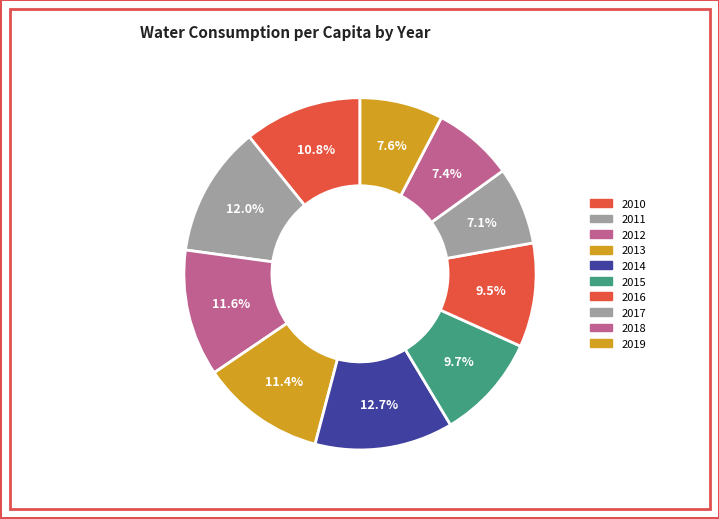

Is it true that 2010 is 1% of the pie?

False